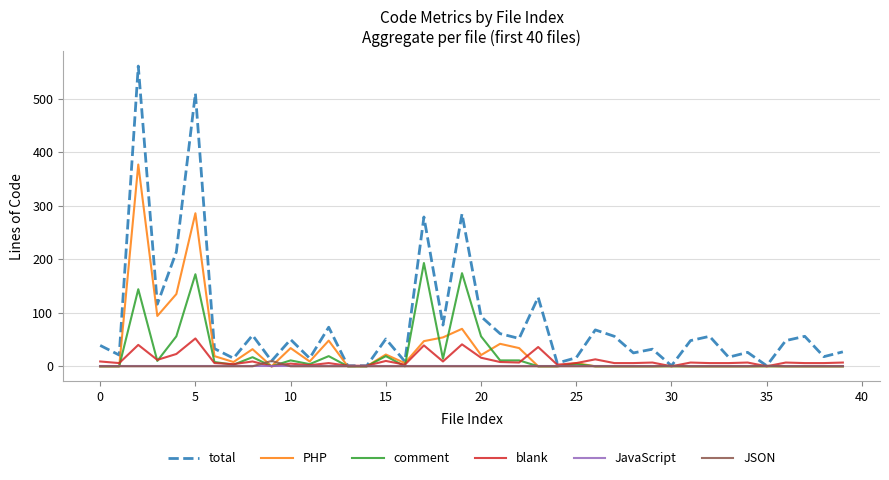

Which series has the largest range (max minus min)?

total